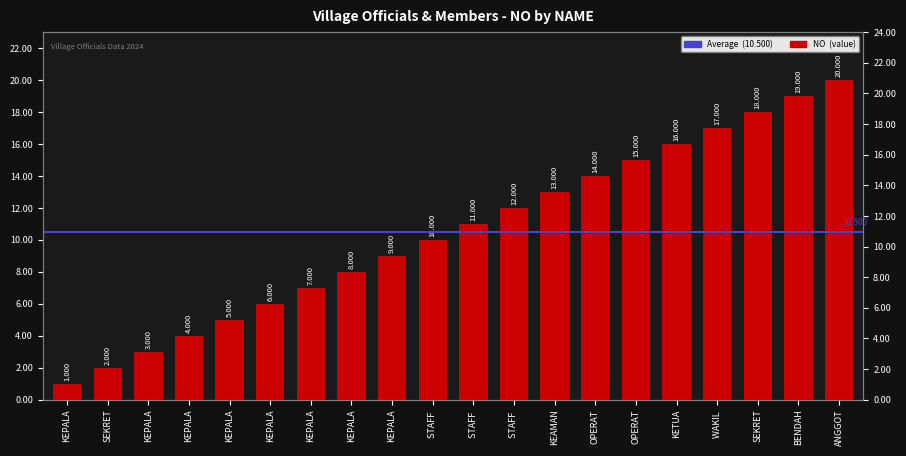

Between KEPALA URUSAN PERENCANAAN and KEPALA URUSAN KEUANGAN, which is larger?

KEPALA URUSAN KEUANGAN